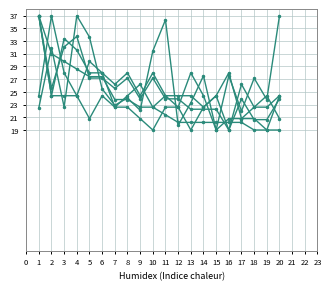

Is this an area chart (filled region under the line)?

No